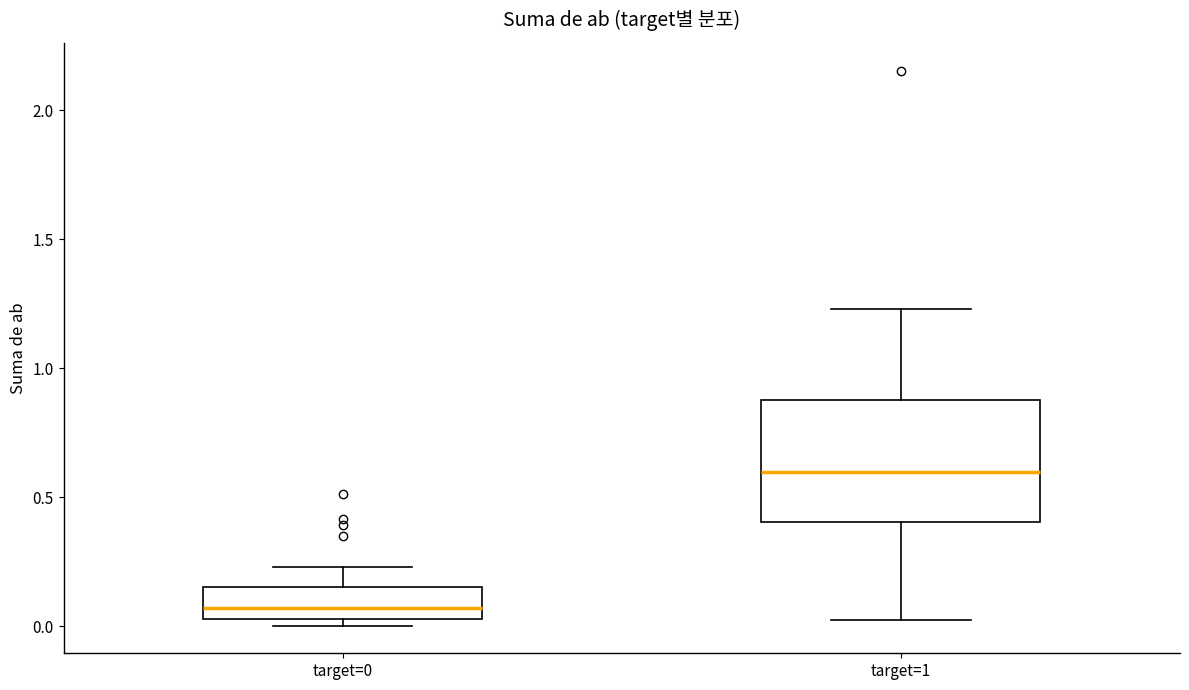

Comparing the boxes themselves (not the whiskers), which one is the tallest?

target=1